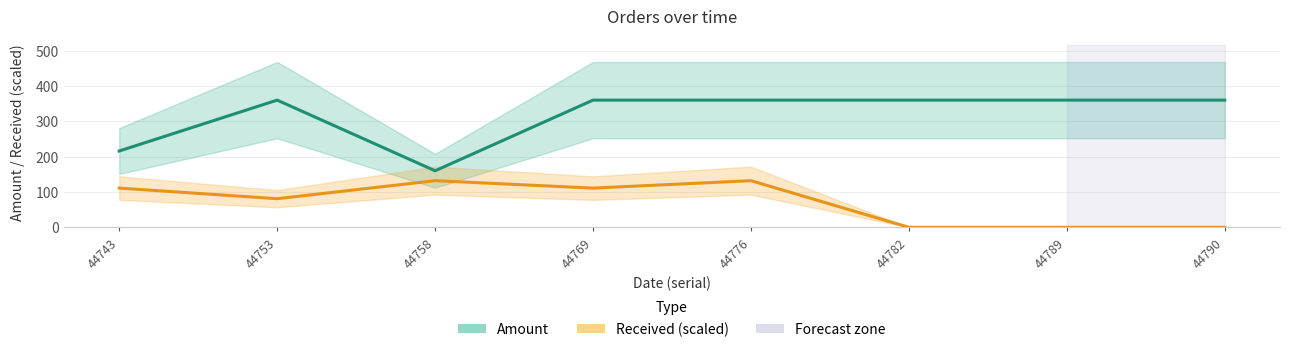

Which series has the largest range (max minus min)?

Amount